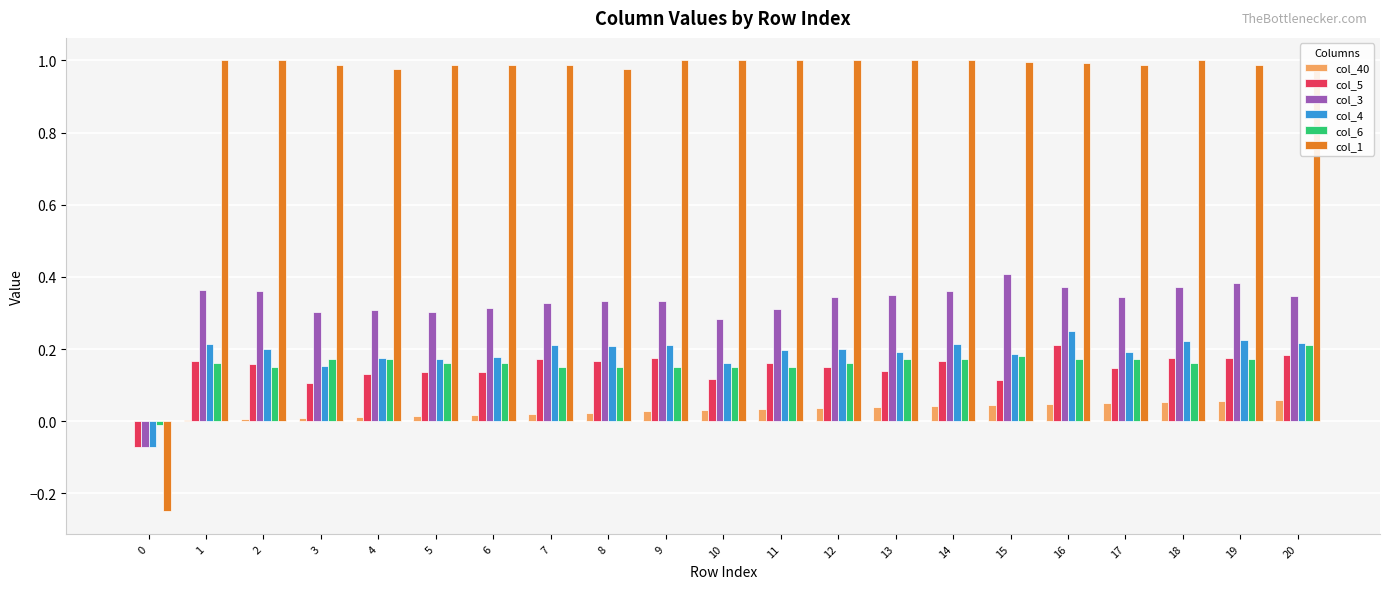

Is the value of col_4 at 13 greater than the value of col_1 at 18?

No